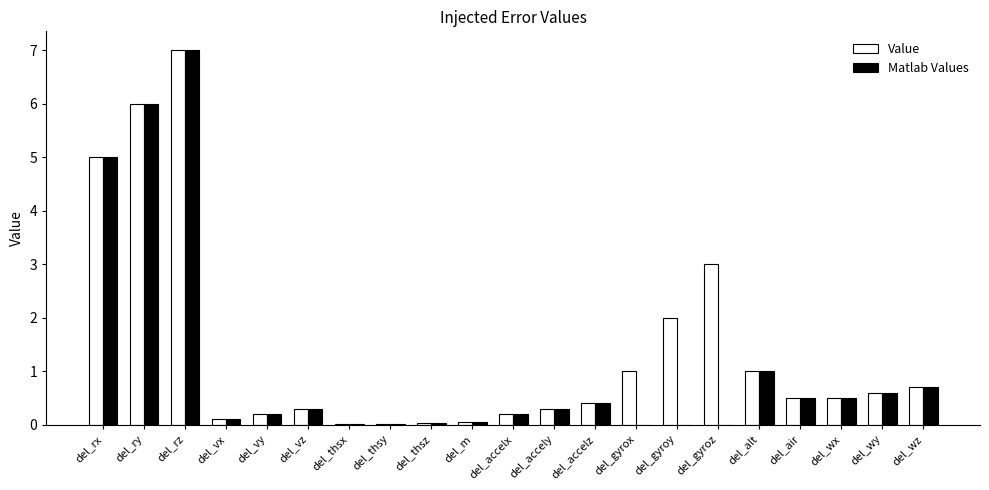

What is the sum of all Matlab Values values?

22.9